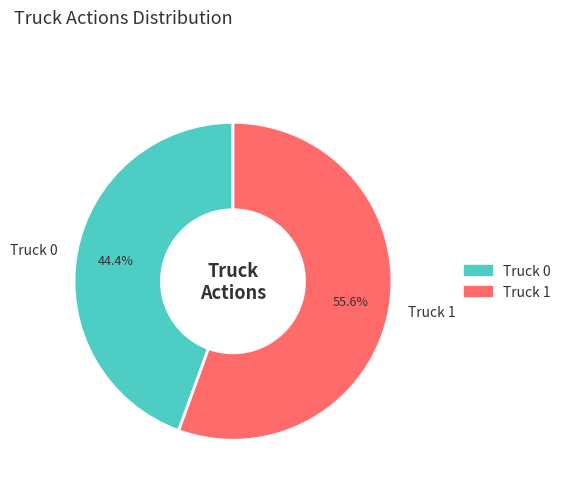

Do Truck 1 and Truck 0 together represent more than half of the pie?

Yes